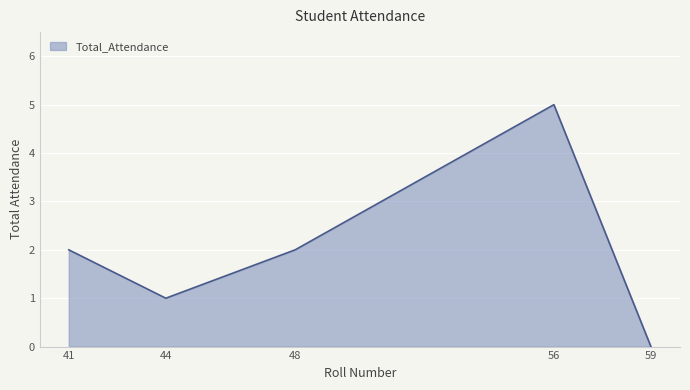

What is the difference between the values at 41 and 44?

1